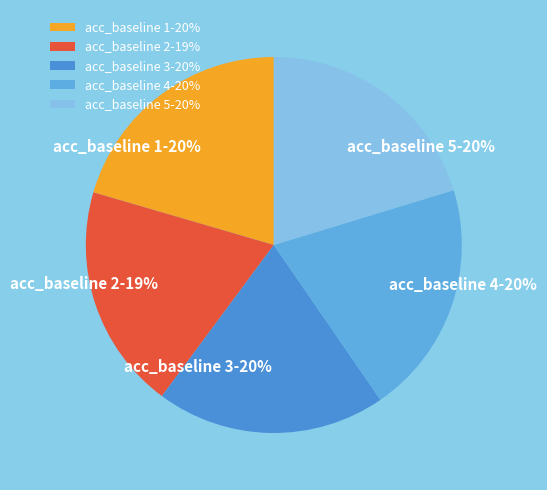

How many segments does this pie chart have?

5